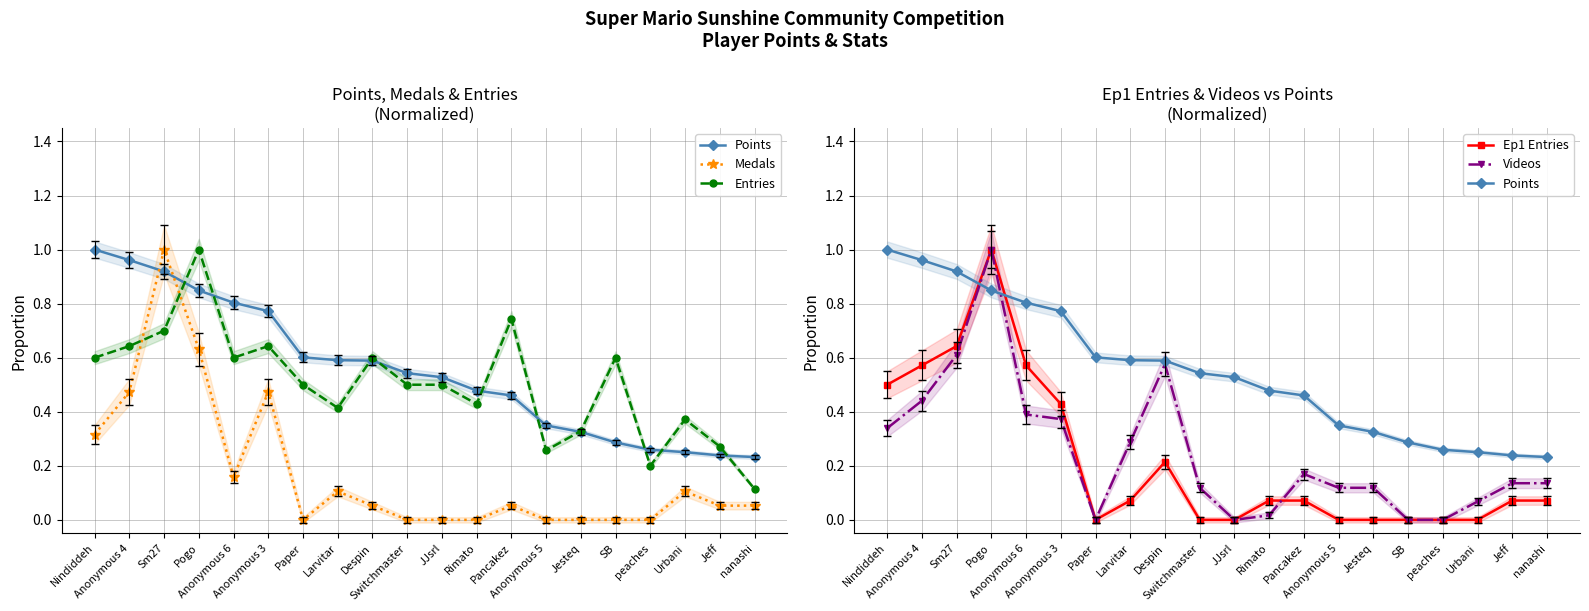

What are all the series names shown in the legend?

Points, Medals, Entries, Ep1 Entries, Videos